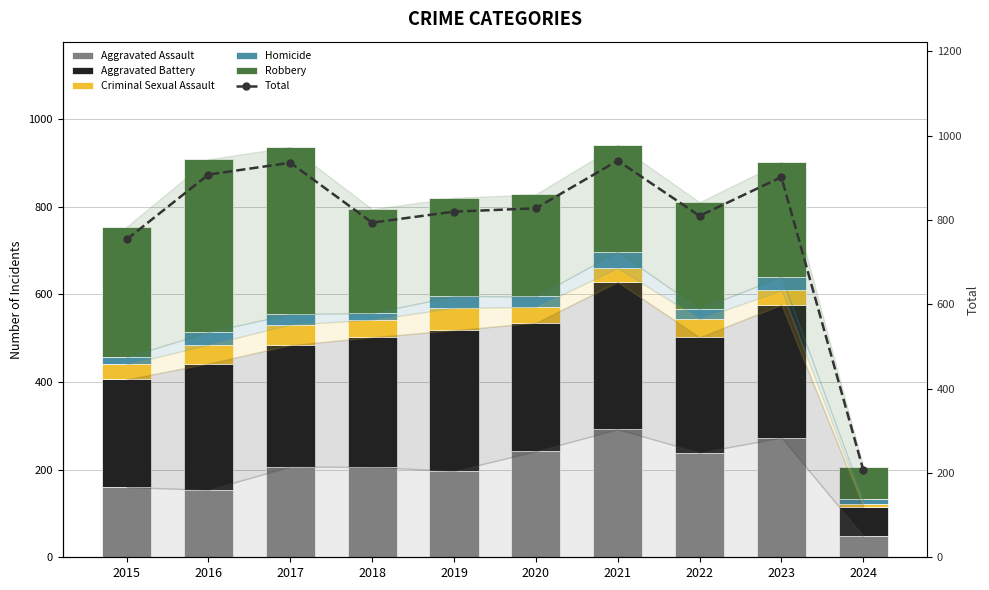

Which series changed the most between 2019 and 2024?

Total